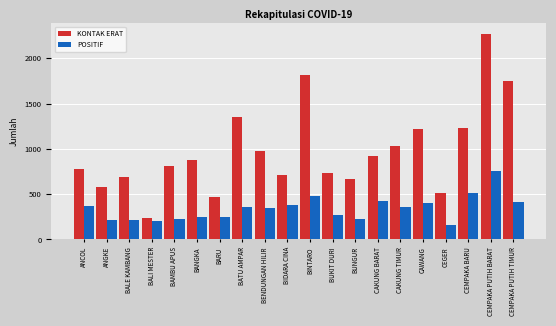

What is the difference between the POSITIF values at ANCOL and BALE KAMBANG?

149